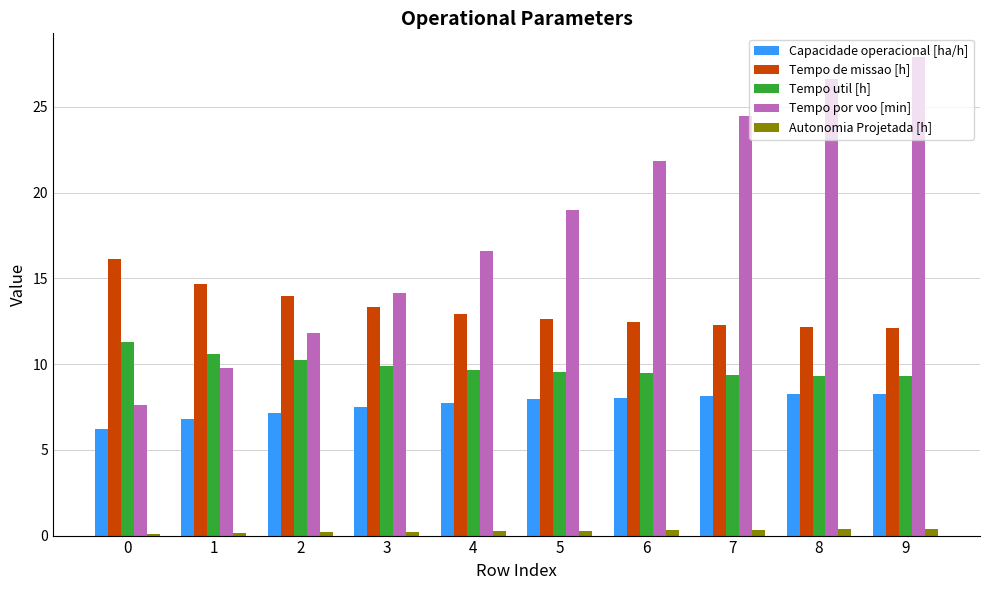

How many categories are shown in the chart?

10